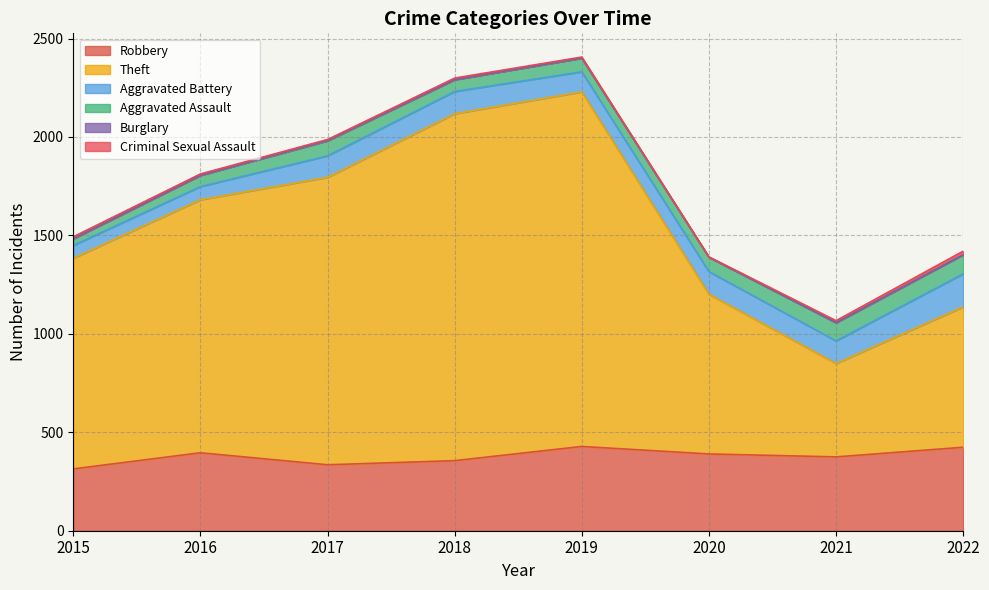

At how many categories does at least one series exceed 1485?

2